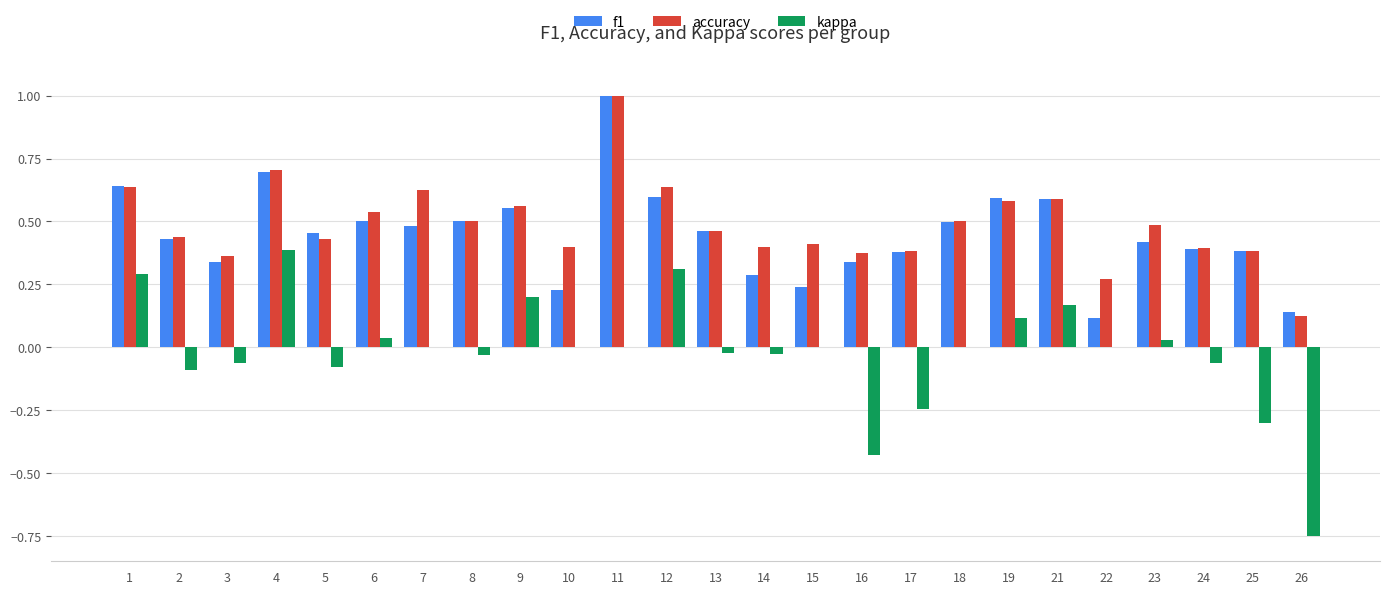

True or false: f1 has a value of 0.6 at 9.

True